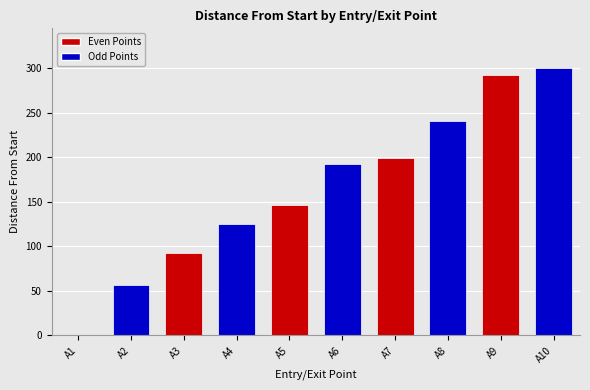

What is the change in value from A3 to A8?

+149